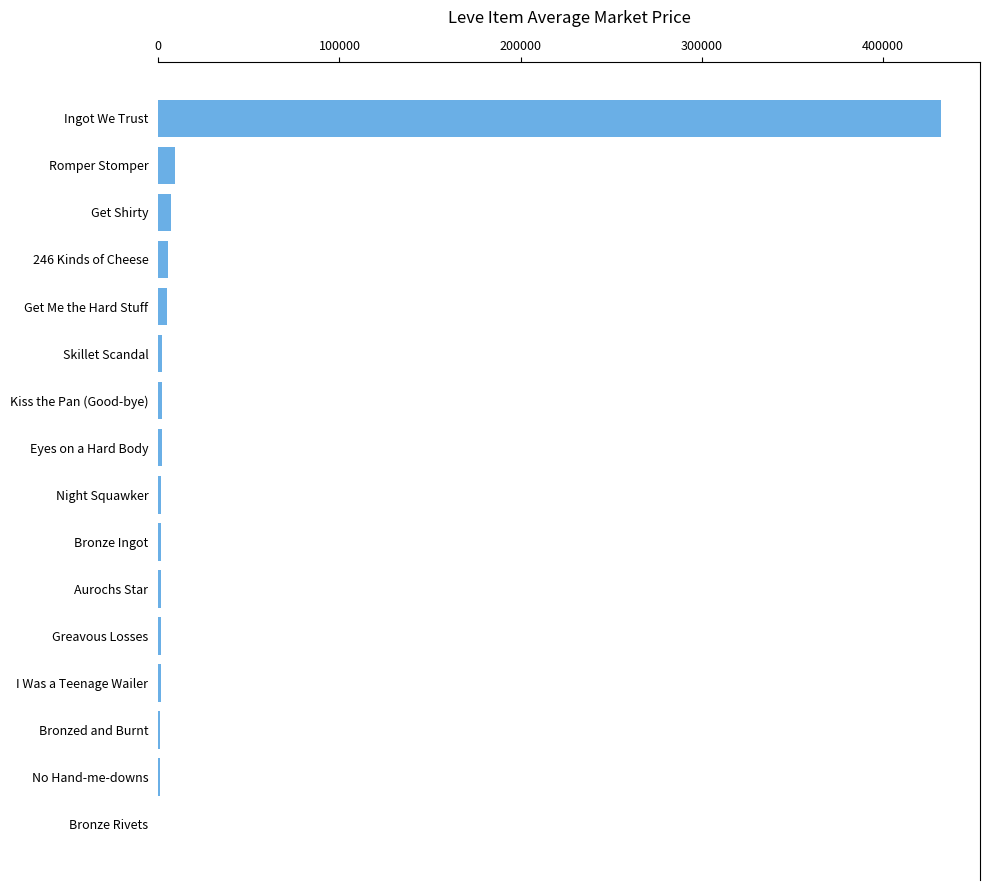

What is the sum of all values?

474037.3